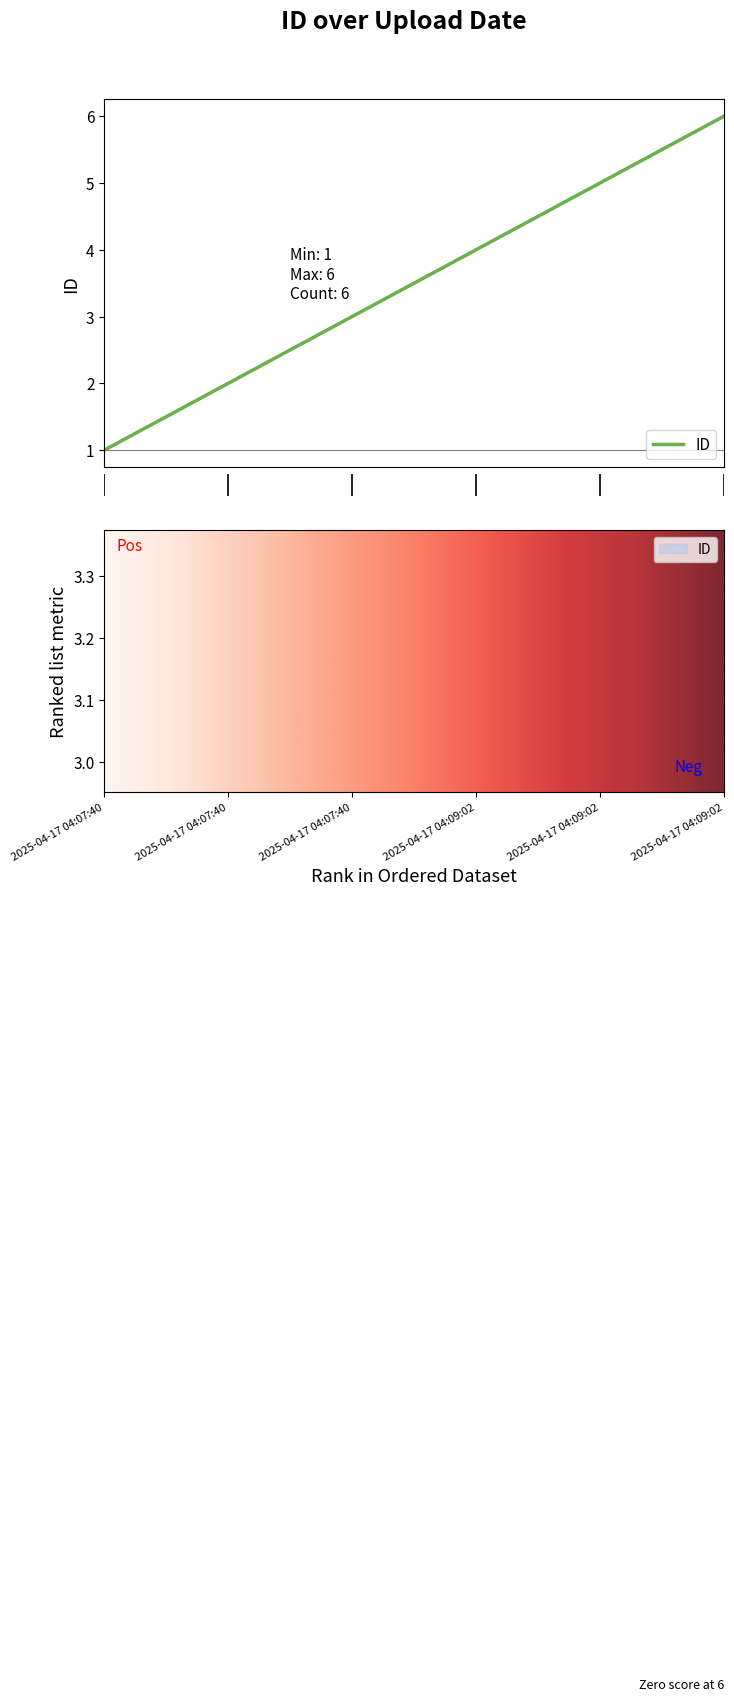

The value at 2025-04-17 04:09:02 is 5. True or false?

True